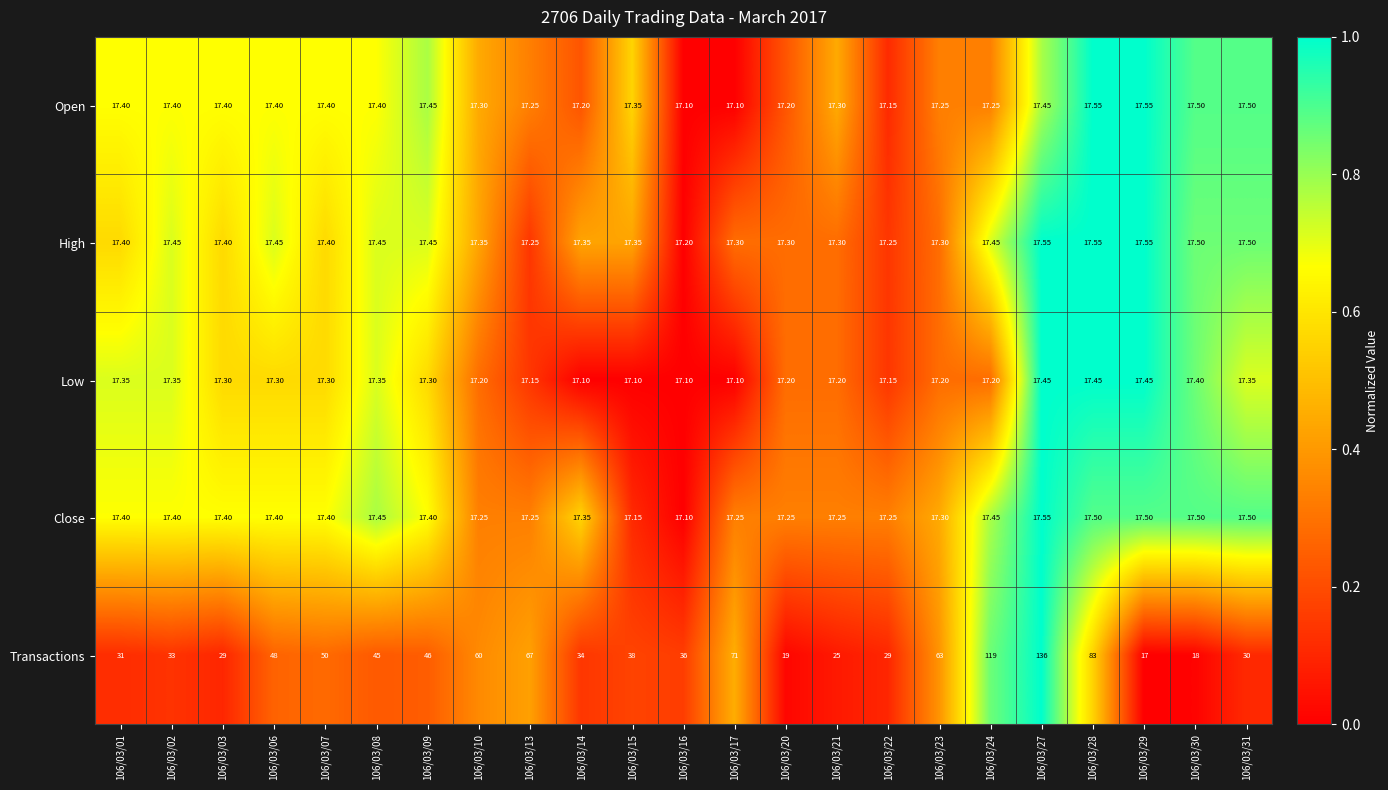

Is the value of High at 106/03/23 greater than the value of Open at 106/03/31?

No